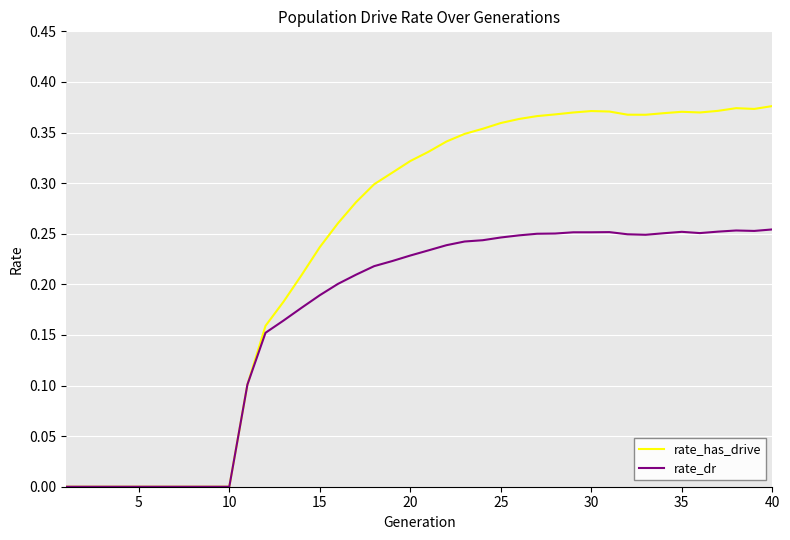

Which series has the widest spread of values?

rate_has_drive